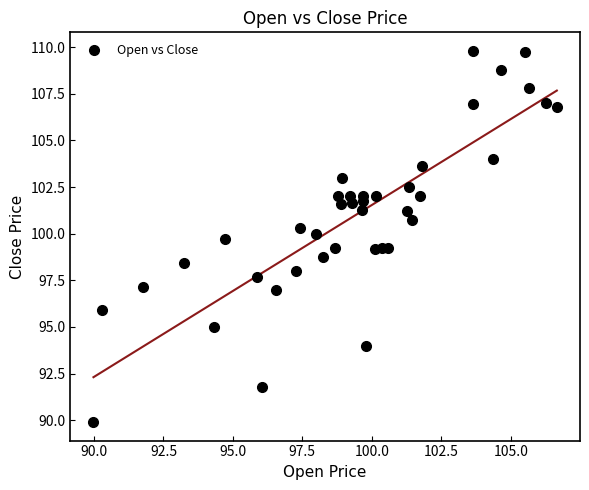

What is the range of Y values (max minus min)?

19.9